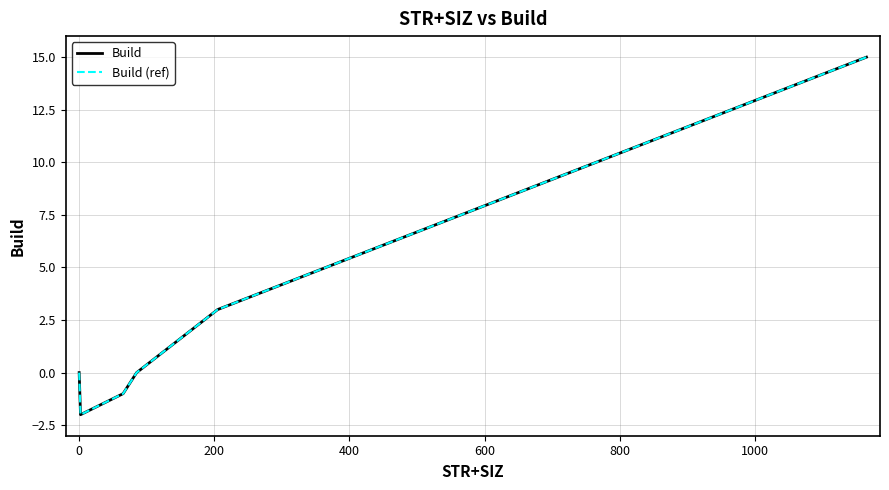

What is the difference between the second highest and minimum values in the Build series?

16